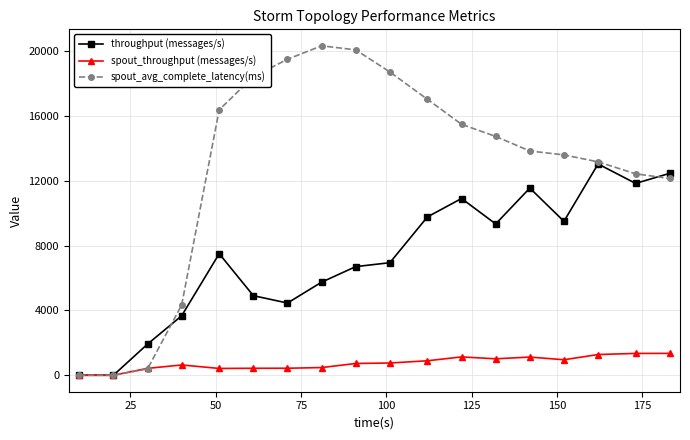

How many distinct data groups are displayed?

3